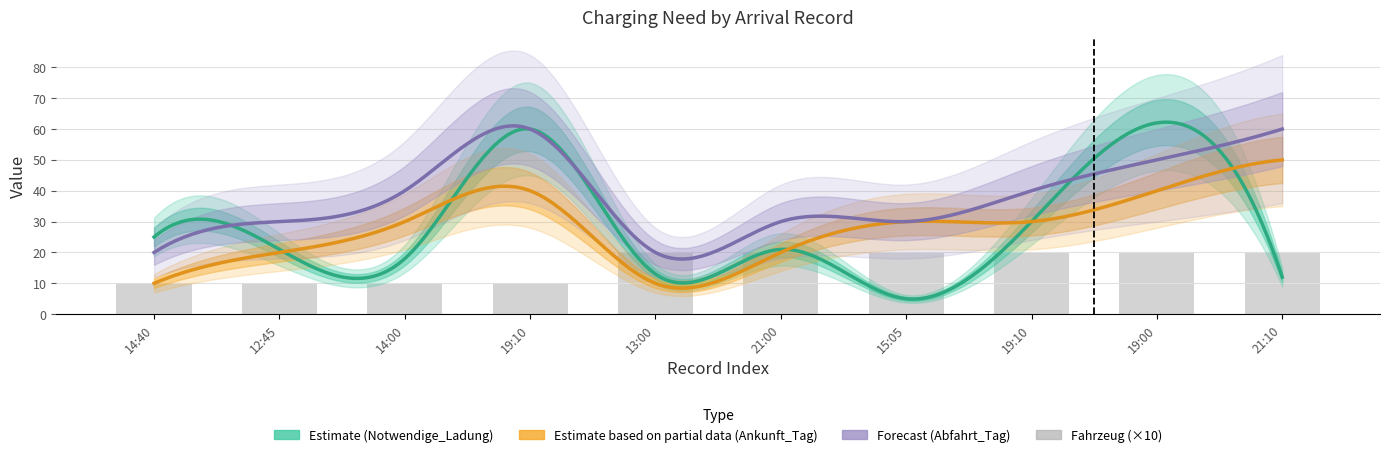

Reading left to right, transcribe all the data shown in this chart.

Notwendige_Ladung: 1=25	2=21	3=18	4=60	5=13	6=21	7=5	8=30	9=62	10=12
Fahrzeug: 1=1	2=1	3=1	4=1	5=2	6=2	7=2	8=2	9=2	10=2
Ankunft_Tag: 1=1	2=2	3=3	4=4	5=1	6=2	7=3	8=3	9=4	10=5
Abfahrt_Tag: 1=2	2=3	3=4	4=6	5=2	6=3	7=3	8=4	9=5	10=6